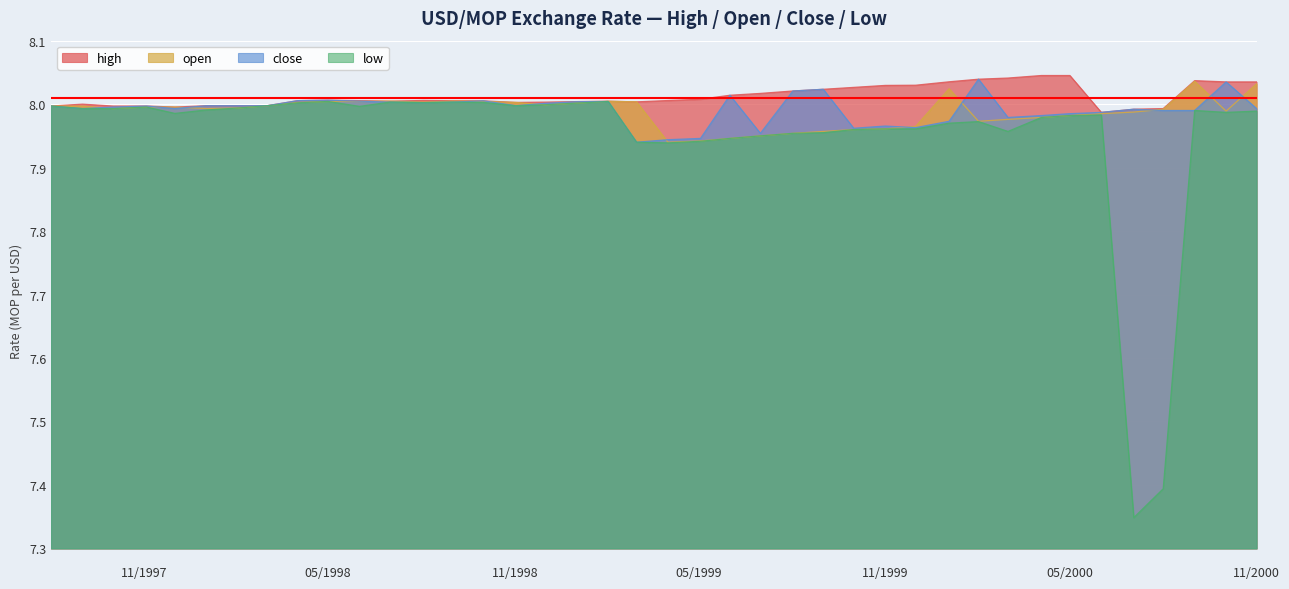

Reading left to right, extract all data points from this chart.

high: 8.0	8.0	8.0	8.0	8.0	8.0	8.0	8.0	8.0	8.0	8.0	8.0	8.0	8.0	8.0	8.0	8.0	8.0	8.0	8.0	8.0	8.0	8.0	8.0	8.0	8.0	8.0	8.0	8.0	8.0	8.0	8.0	8.0	8.0	8.0	8.0	8.0	8.0	8.0	8.0
open: 8.0	8.0	8.0	8.0	8.0	8.0	8.0	8.0	8.0	8.0	8.0	8.0	8.0	8.0	8.0	8.0	8.0	8.0	8.0	8.0	7.9	7.9	7.9	8.0	8.0	8.0	8.0	8.0	8.0	8.0	8.0	8.0	8.0	8.0	8.0	8.0	8.0	8.0	8.0	8.0
close: 8.0	8.0	8.0	8.0	8.0	8.0	8.0	8.0	8.0	8.0	8.0	8.0	8.0	8.0	8.0	8.0	8.0	8.0	8.0	7.9	7.9	7.9	8.0	8.0	8.0	8.0	8.0	8.0	8.0	8.0	8.0	8.0	8.0	8.0	8.0	8.0	8.0	8.0	8.0	8.0
low: 8.0	8.0	8.0	8.0	8.0	8.0	8.0	8.0	8.0	8.0	8.0	8.0	8.0	8.0	8.0	8.0	8.0	8.0	8.0	7.9	7.9	7.9	7.9	8.0	8.0	8.0	8.0	8.0	8.0	8.0	8.0	8.0	8.0	8.0	8.0	7.3	7.4	8.0	8.0	8.0